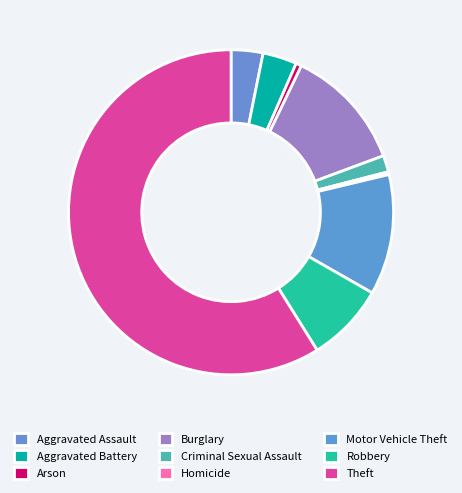

Between Burglary and Aggravated Battery, which is larger?

Burglary